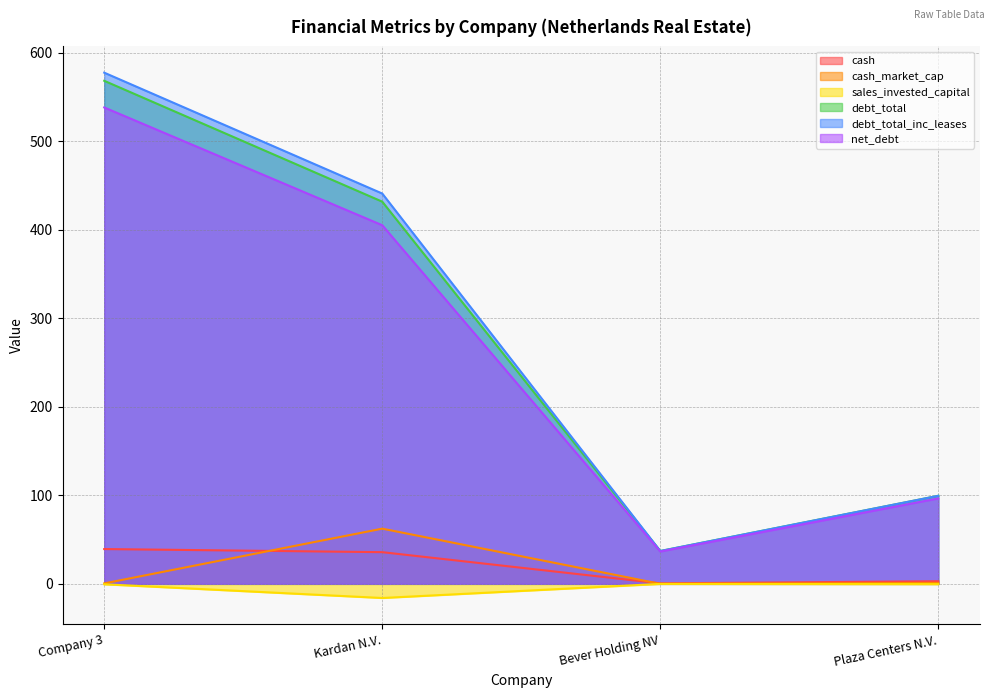

True or false: net_debt has more than 1 points higher than both neighbors.

False